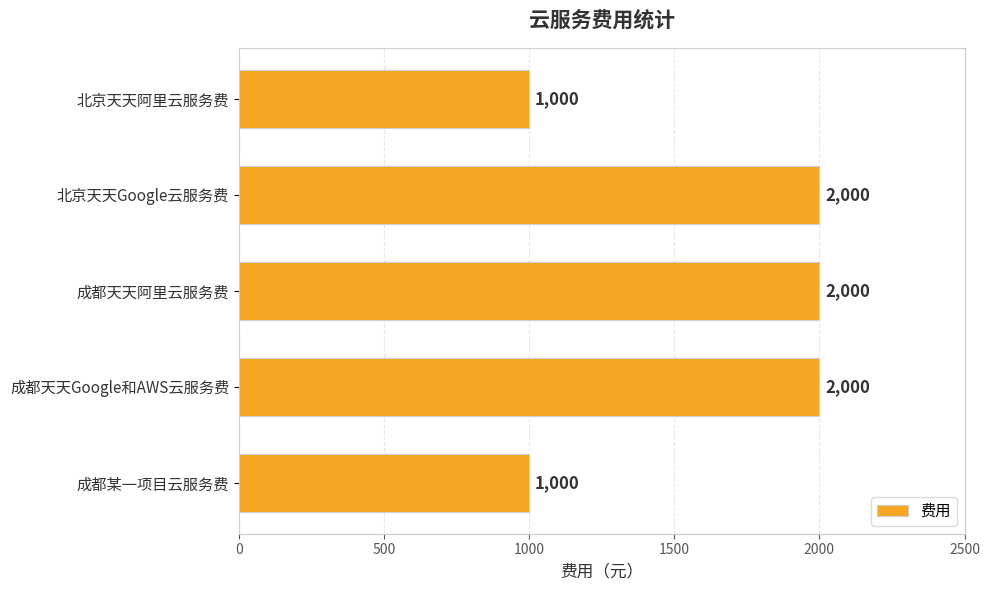

What is the greatest value displayed?

2000